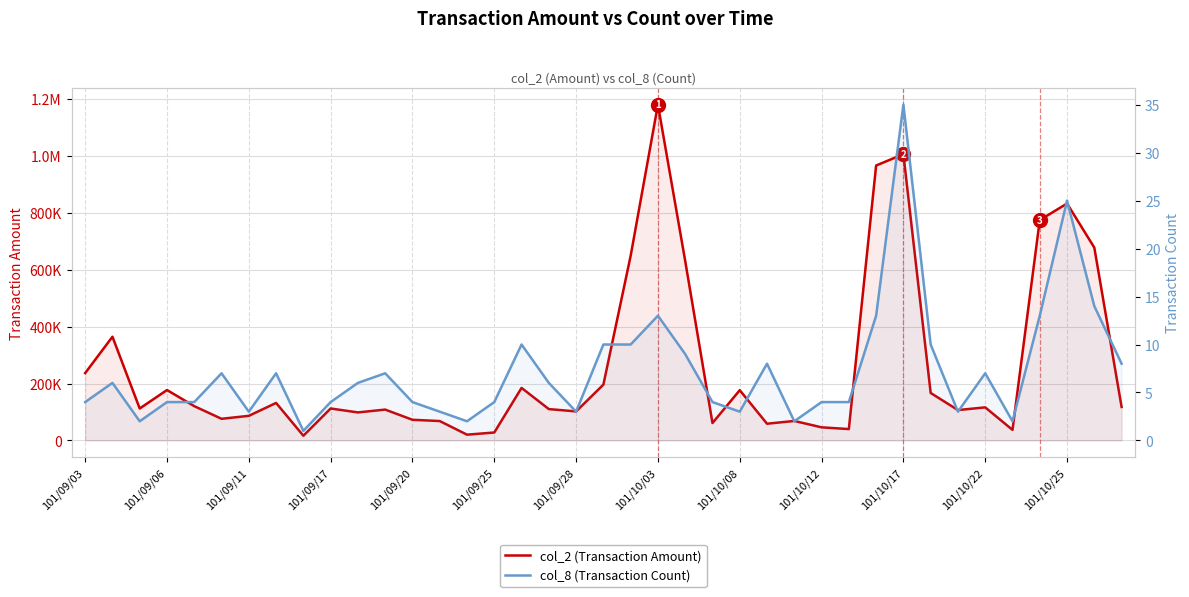

What is the average value of the col_8 (Transaction Count) series?

7